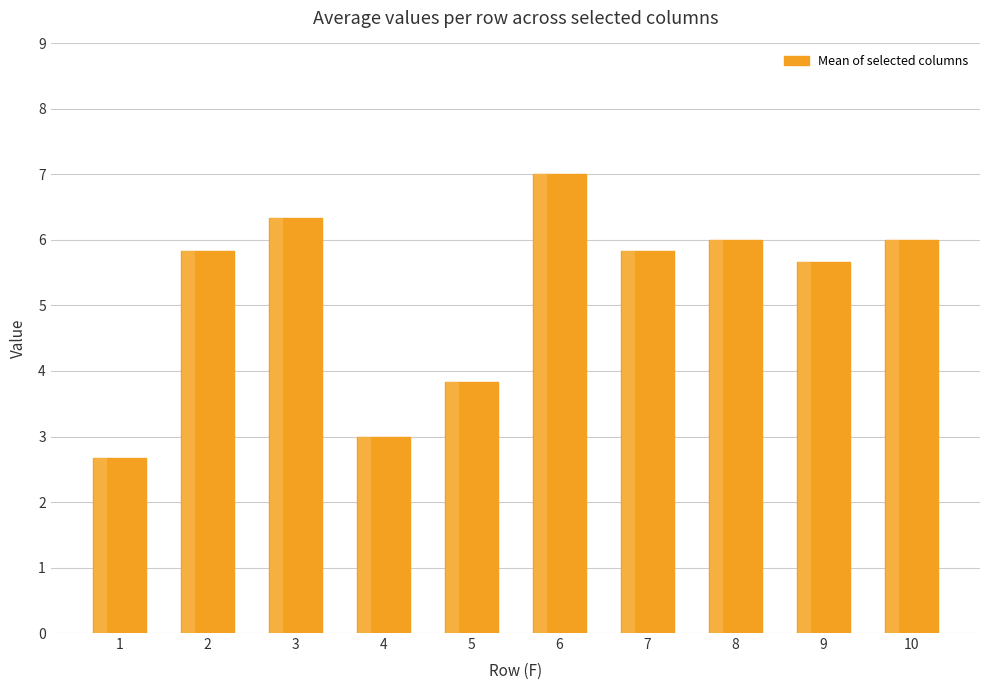

What is the difference between the maximum and second lowest values?

4.0